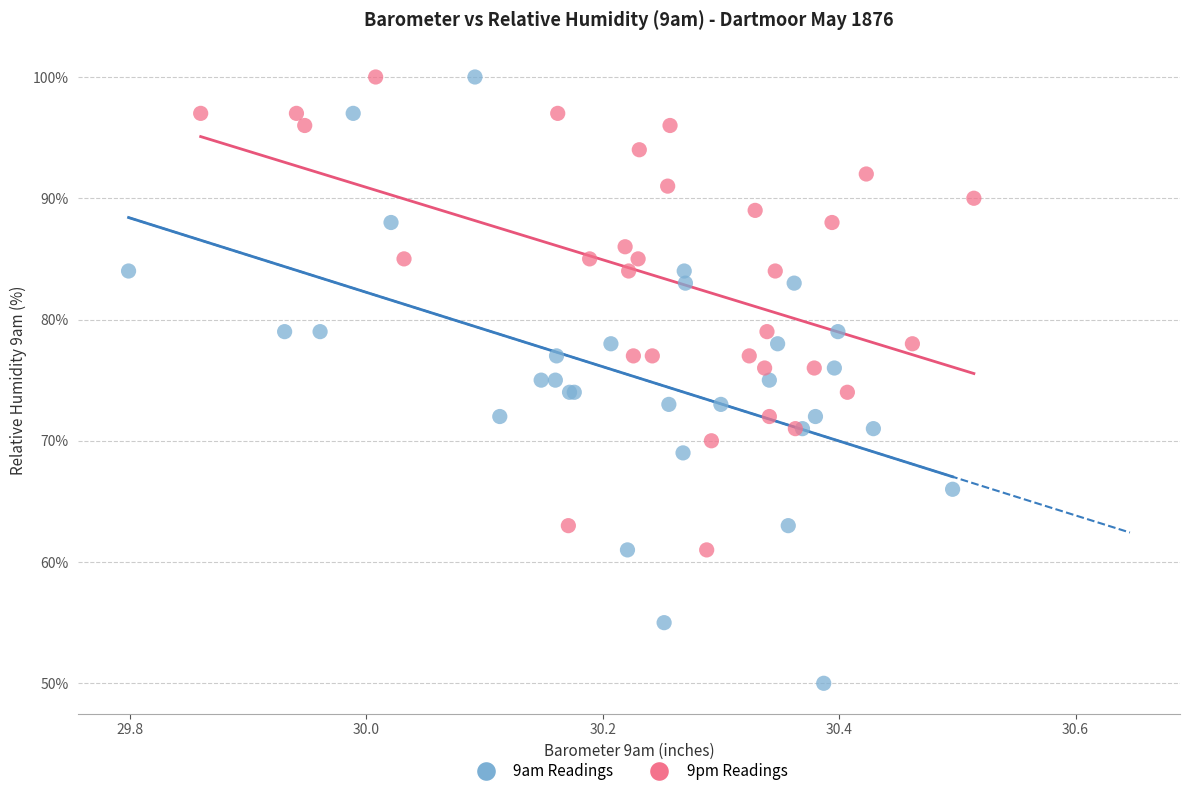

Which series has the widest spread of Y values?

9am Readings